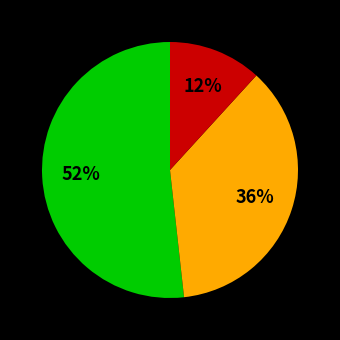

To the nearest percent, what is the average slice percentage?

33%